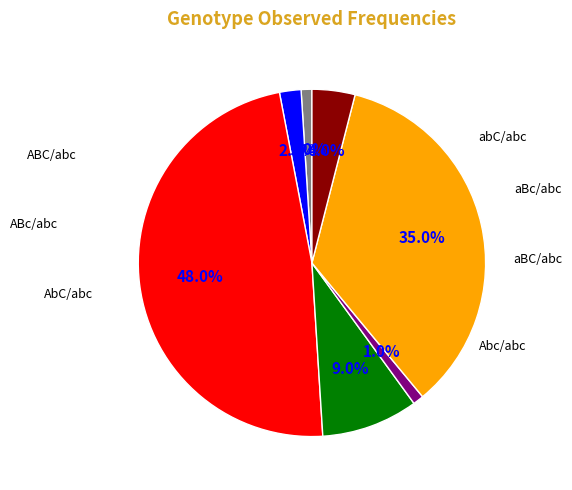

To the nearest percent, what percentage of the pie is ABc/abc?

2%